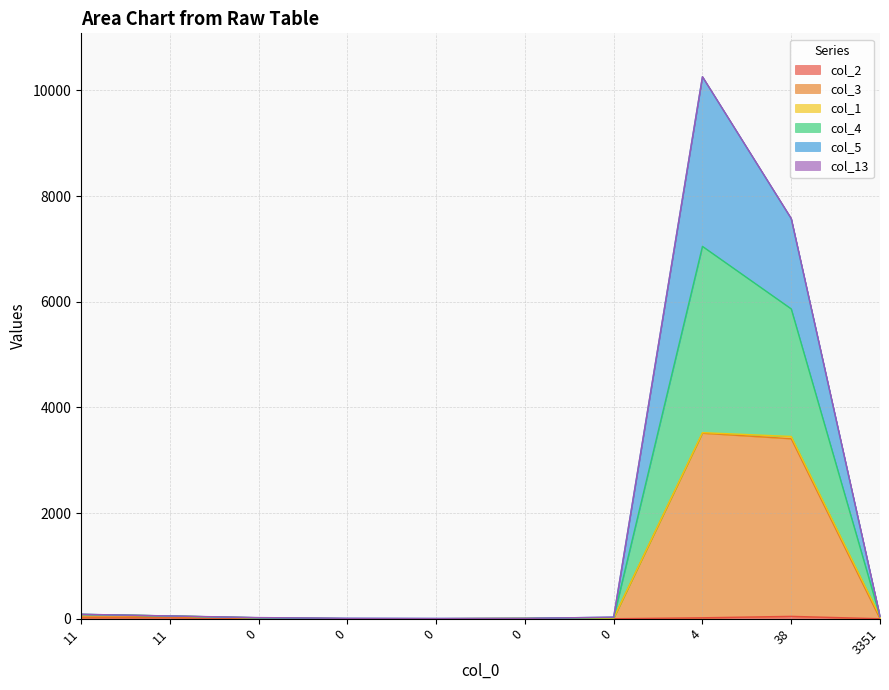

How many data points does each series have?

10